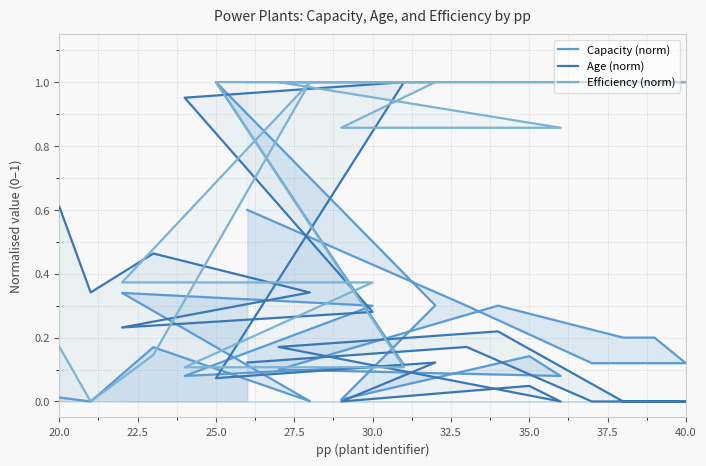

What is the value of the Efficiency (norm) point at the 17th from the left?

1.0